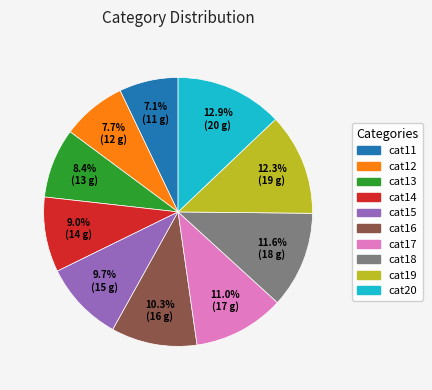

Combined, what portion of the pie is cat17 and cat13?

19.4%